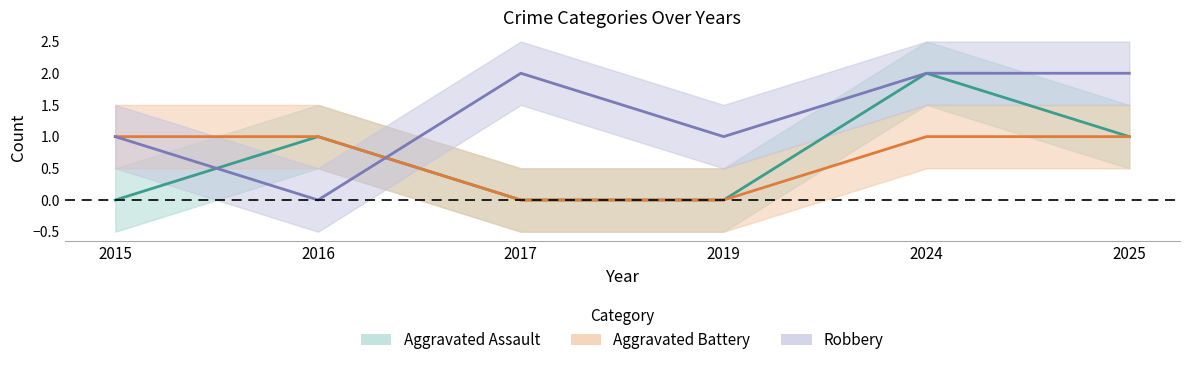

Reading right to left, list all the values displayed in this chart.

Aggravated Assault: 1	2	0	0	1	0
Aggravated Battery: 1	1	0	0	1	1
Robbery: 2	2	1	2	0	1